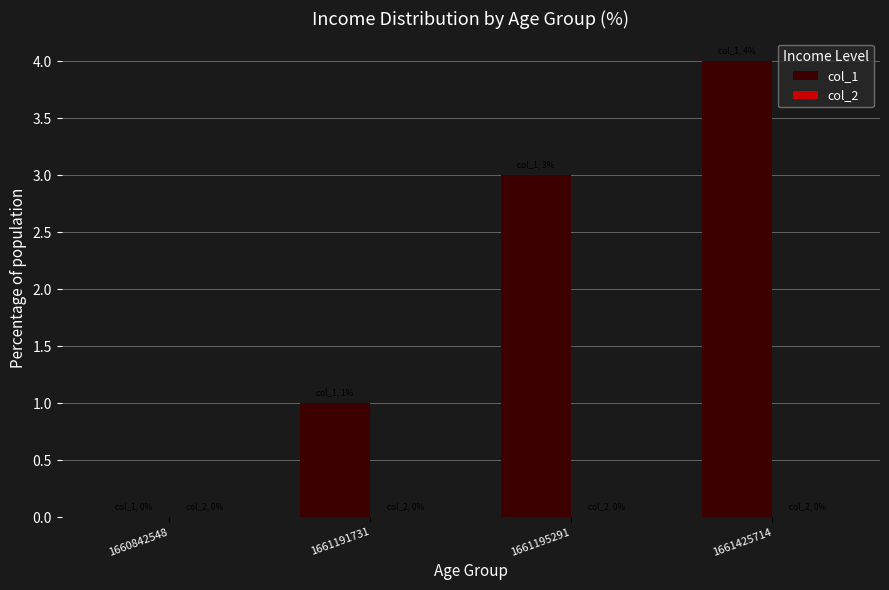

At which category does the chart reach its peak across all series?

1661425714